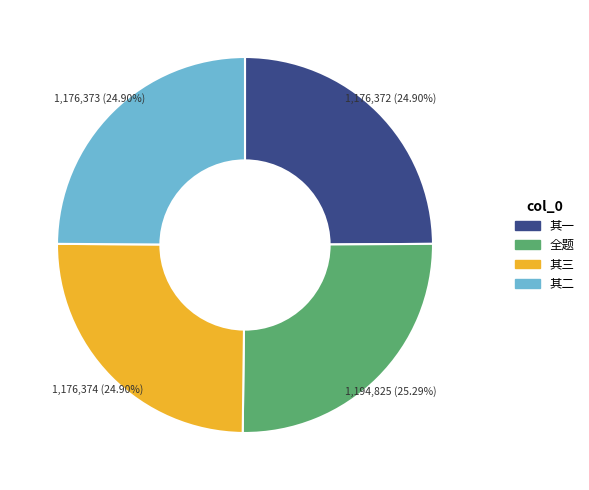

Does any single category account for the majority?

No